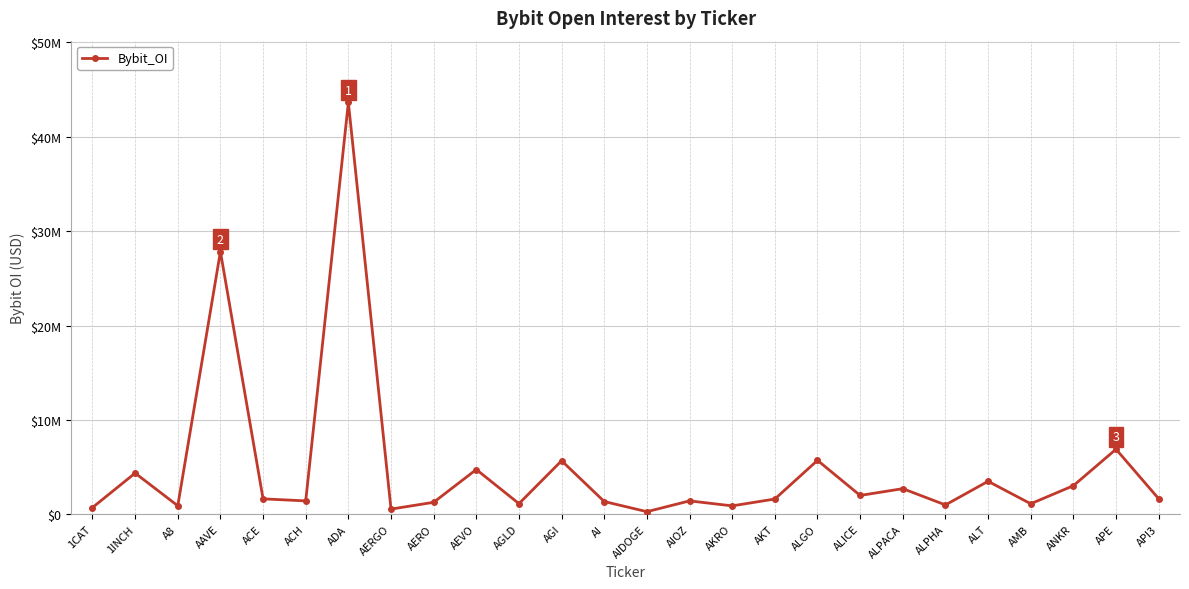

Is this an area chart (filled region under the line)?

No